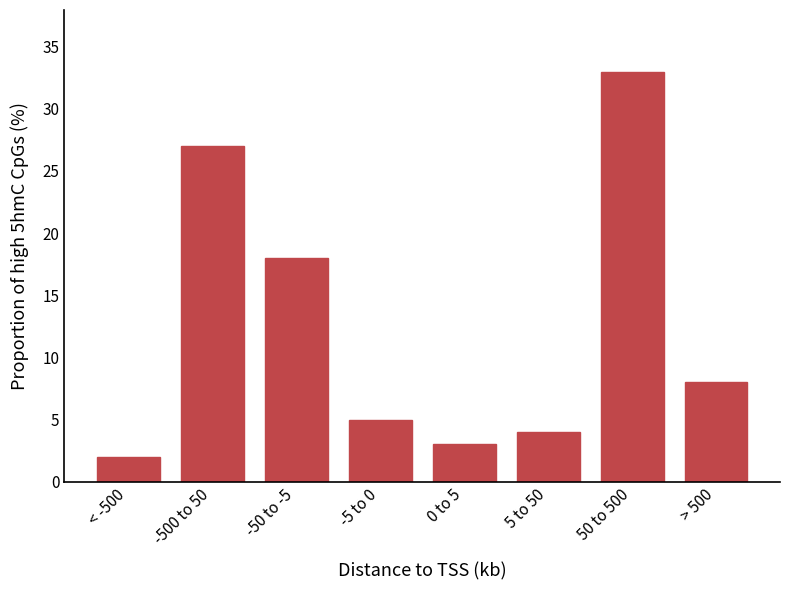

Reading left to right, transcribe all the data shown in this chart.

2	27	18	5	3	4	33	8